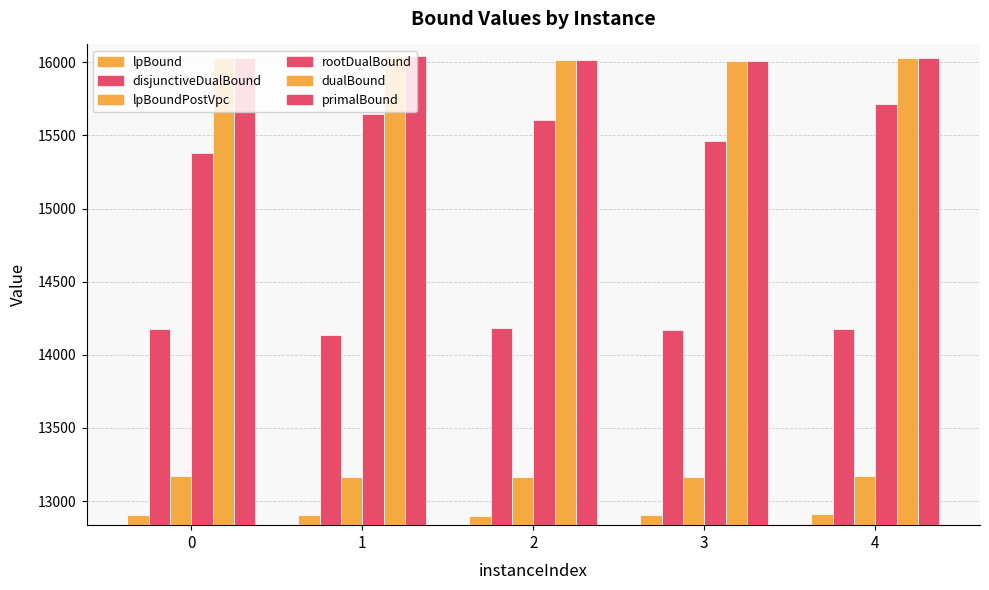

Between 4 and 1, which is larger?

4